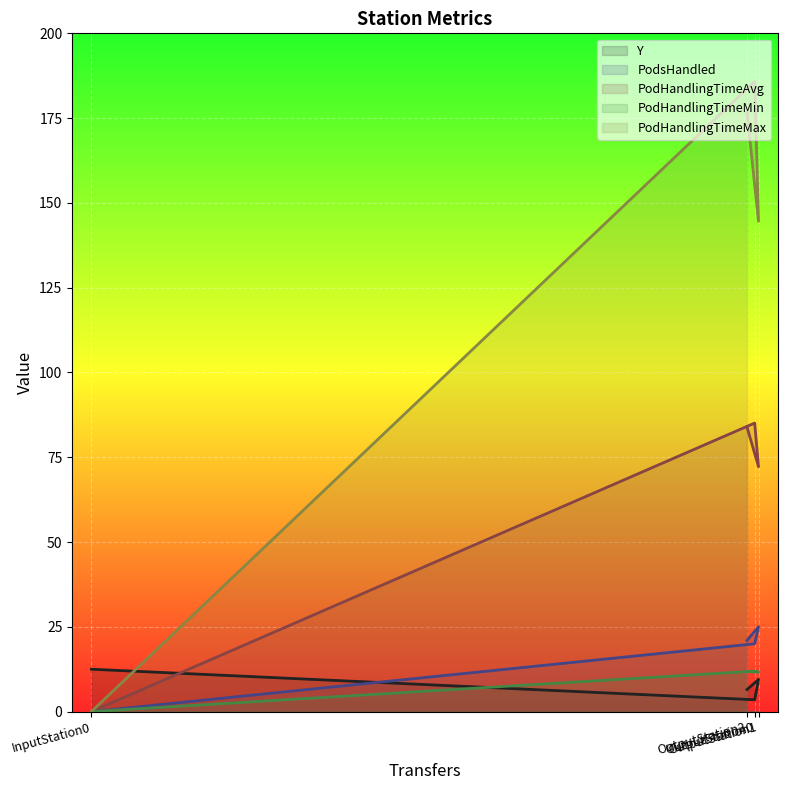

Where is the first local minimum for PodHandlingTimeAvg (line)?

OutputStation1